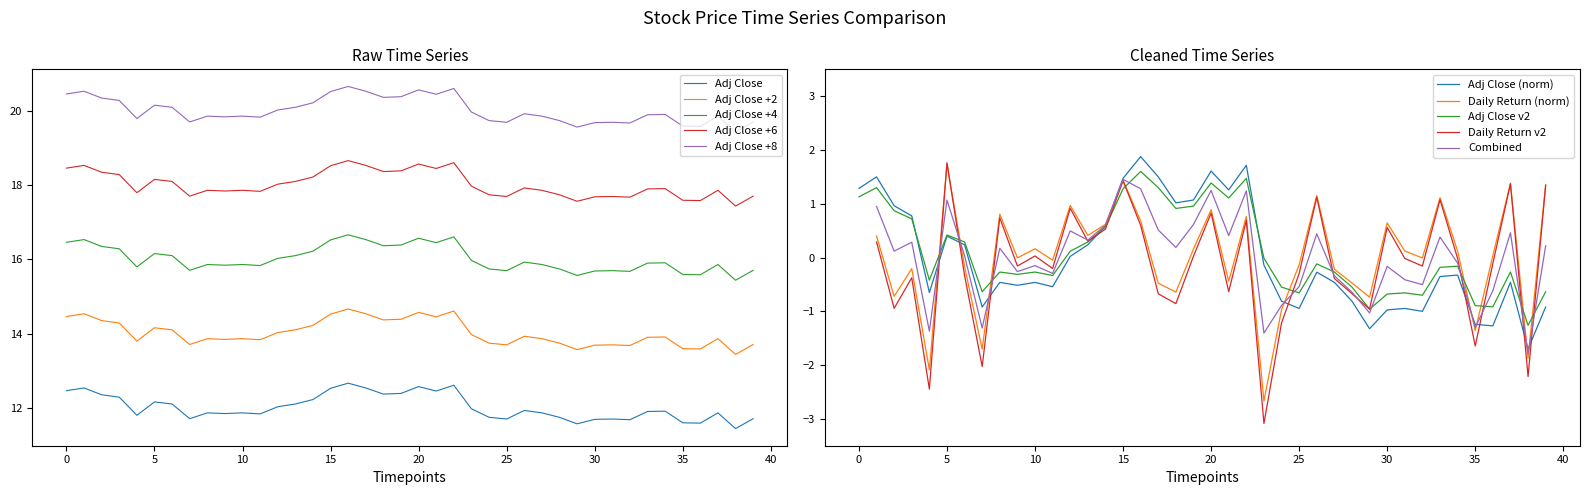

Which category has the lowest value across all series?

38